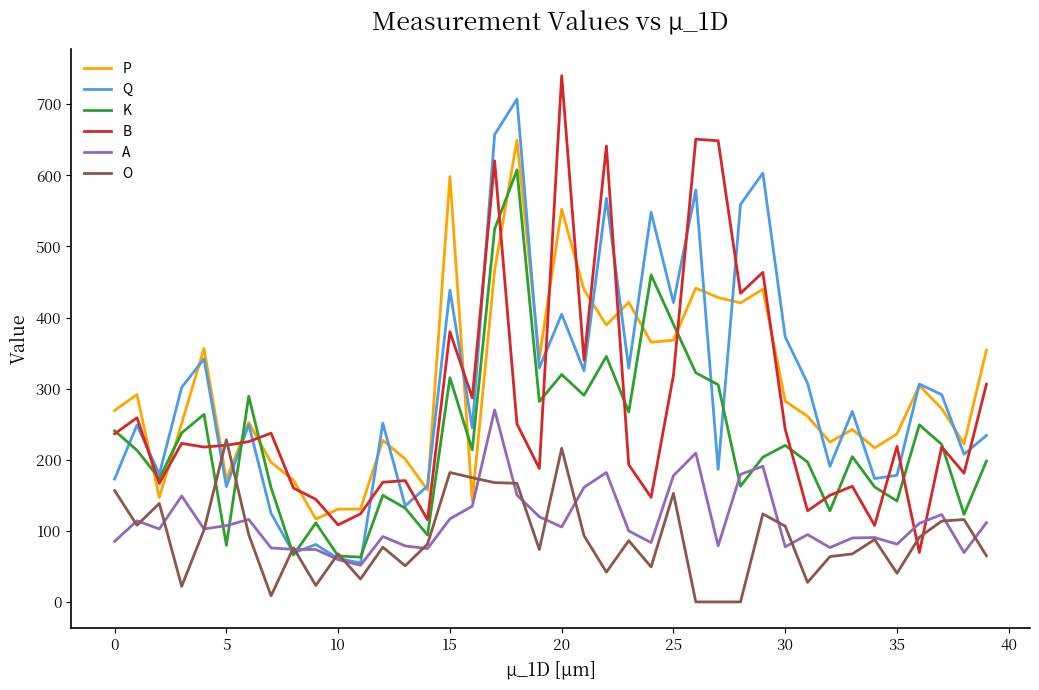

What is the greatest value displayed?

740.2